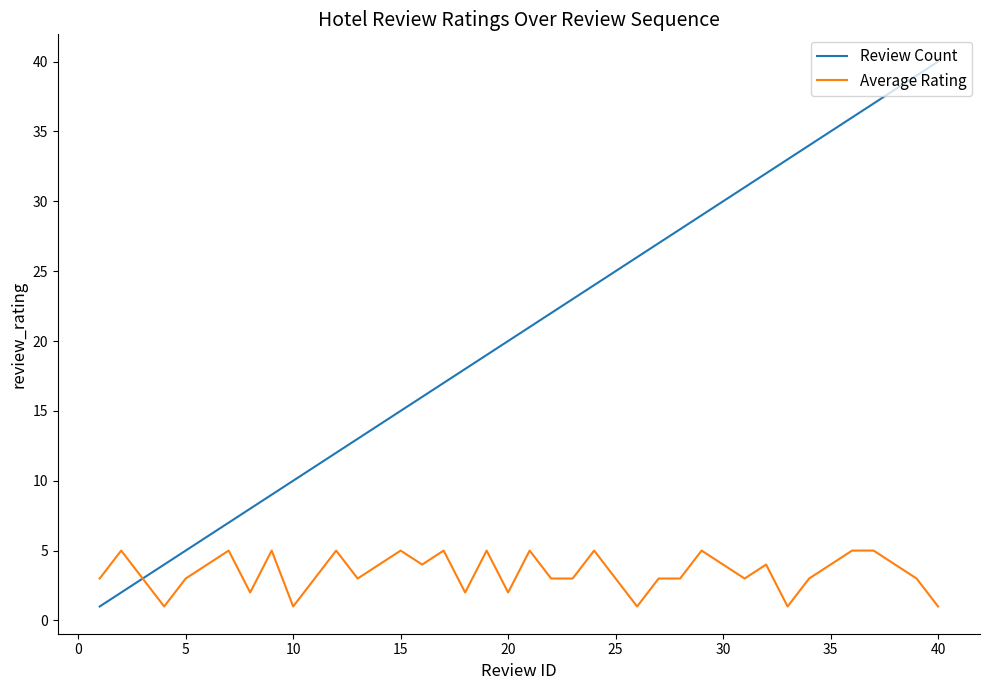

What is the highest value of the Average Rating series?

5